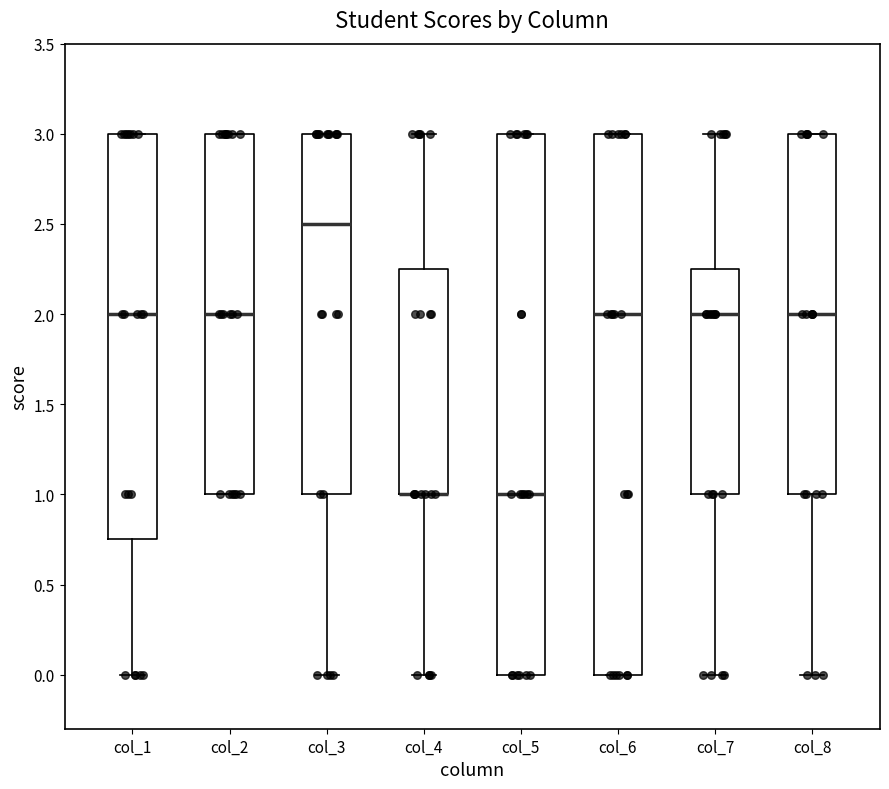

Reading left to right, read every box against the y-axis: the position of its median line, the range the box covers, and the ends of its whiskers. The values are not printed on the chart, so give them approximately, as read against the axis.

col_1: median 2.00, box 0.75 to 3.00, whiskers 0.00 to 3.00
col_2: median 2.00, box 1.00 to 3.00, whiskers 1.00 to 3.00
col_3: median 2.50, box 1.00 to 3.00, whiskers 0.00 to 3.00
col_4: median 1.00 (drawn on the box's lower edge), box 1.00 to 2.25, whiskers 0.00 to 3.00
col_5: median 1.00, box 0.00 to 3.00, whiskers 0.00 to 3.00
col_6: median 2.00, box 0.00 to 3.00, whiskers 0.00 to 3.00
col_7: median 2.00, box 1.00 to 2.25, whiskers 0.00 to 3.00
col_8: median 2.00, box 1.00 to 3.00, whiskers 0.00 to 3.00